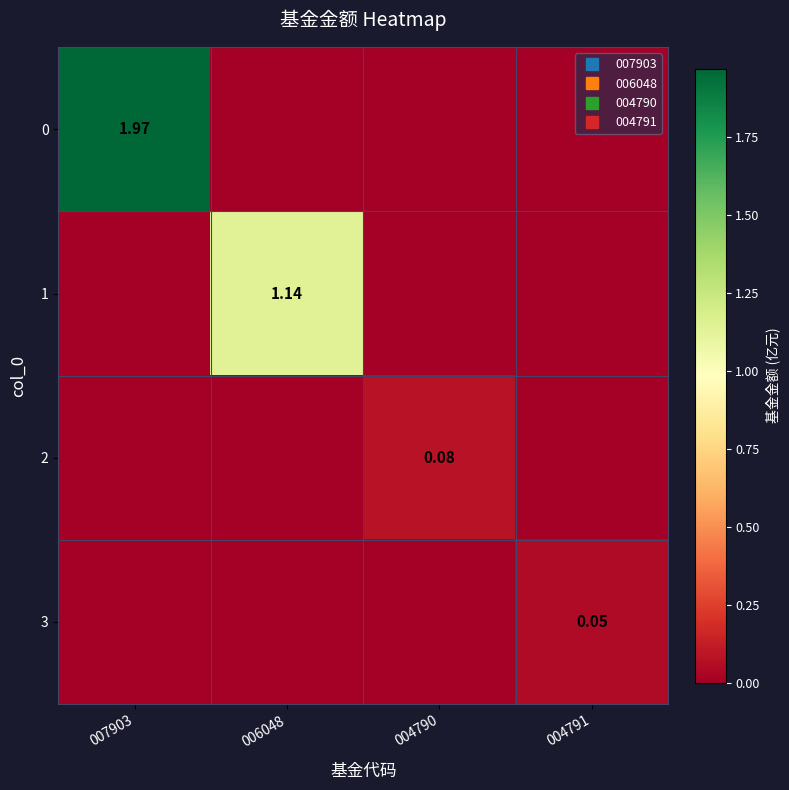

List the series in order of their peak value, highest first.

0, 1, 2, 3